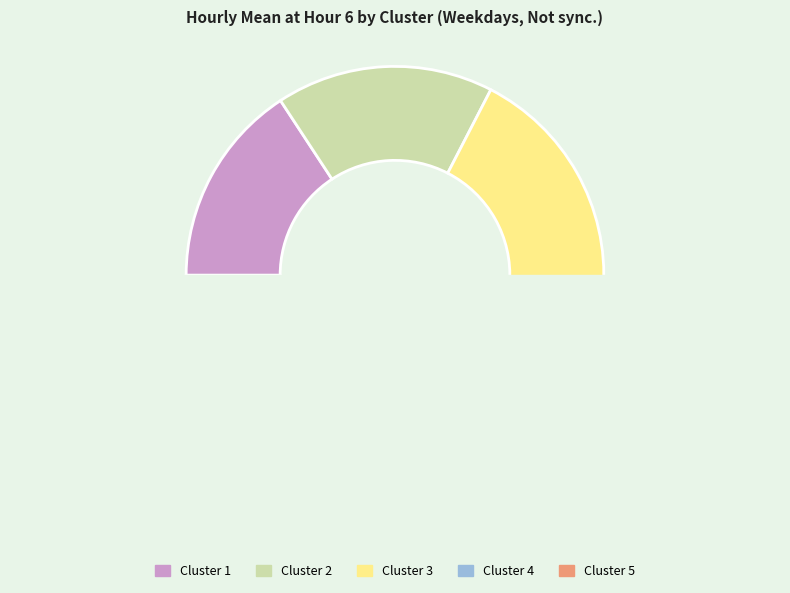

Does Cluster 3 represent more than half of the total?

No